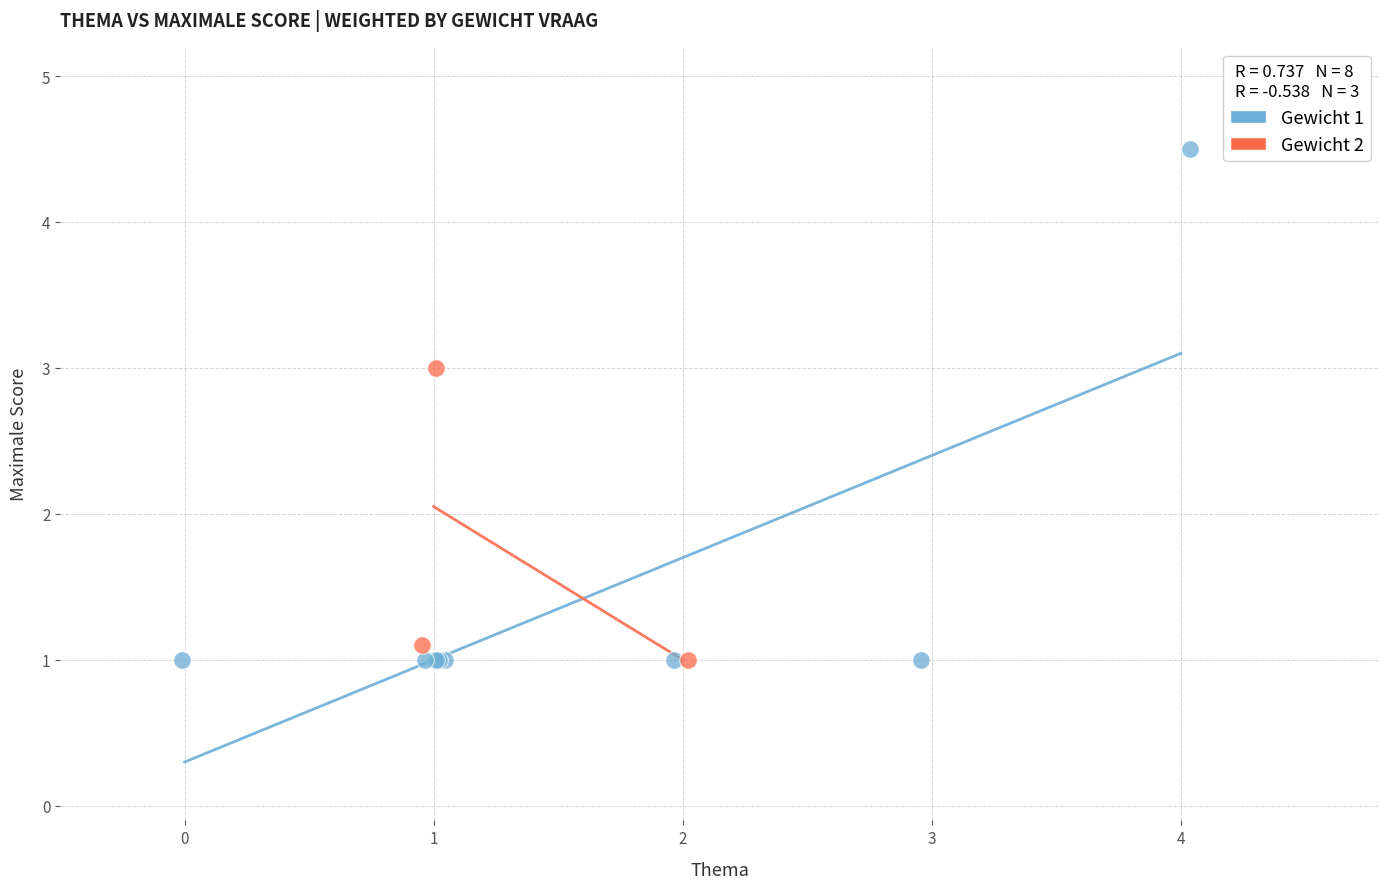

Which series contains the highest Y value?

Gewicht 1